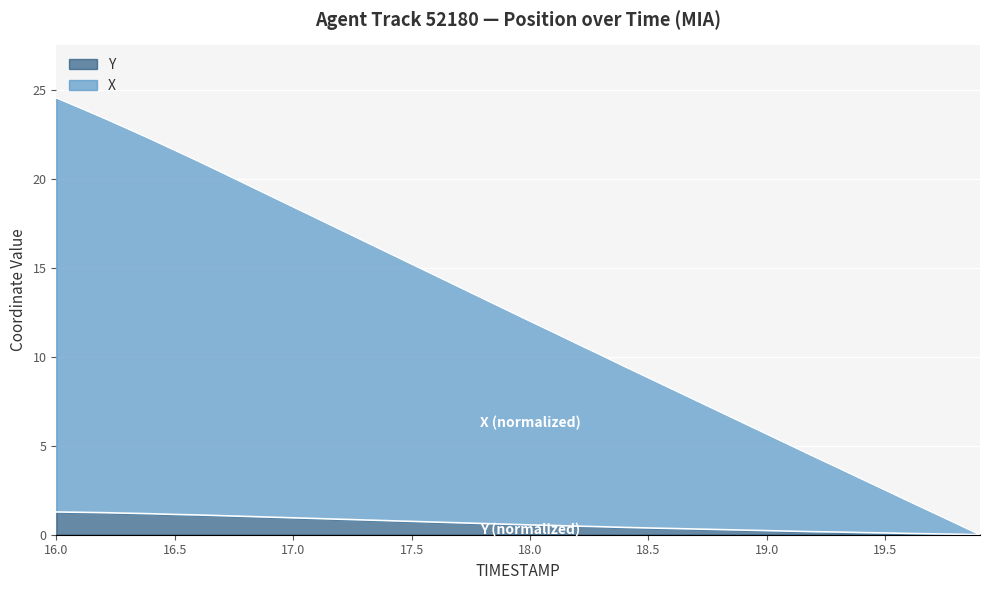

What is the maximum value for Y?

1.3